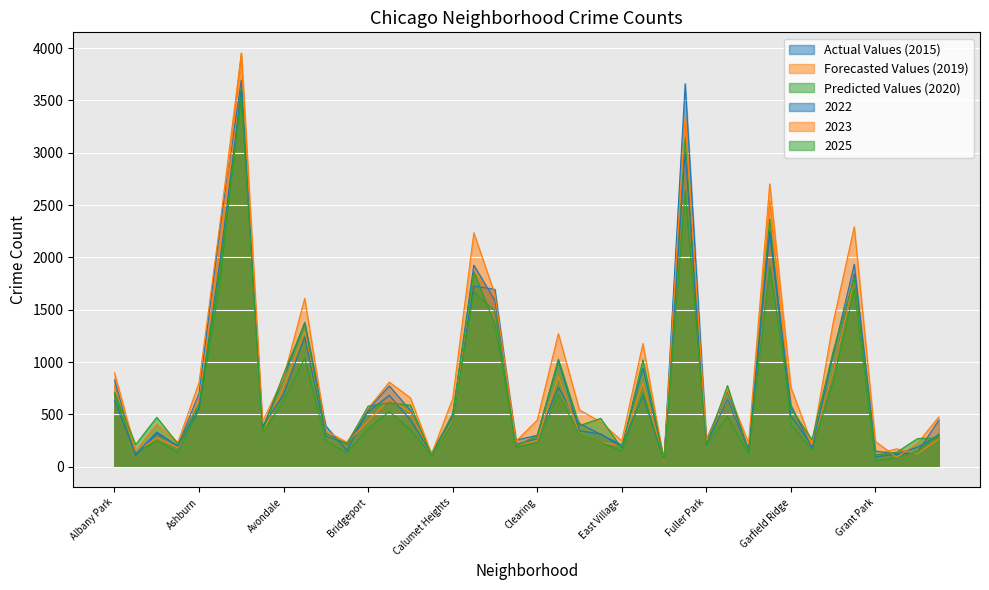

Which label corresponds to the largest value in the chart?

Austin